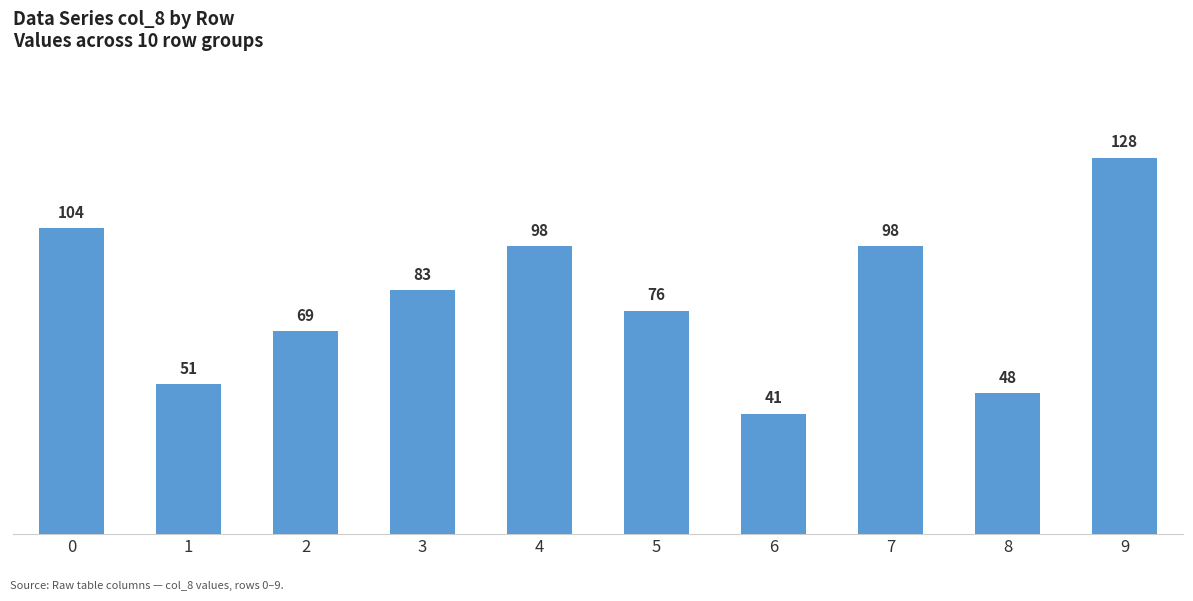

Which label corresponds to the largest value in the chart?

9